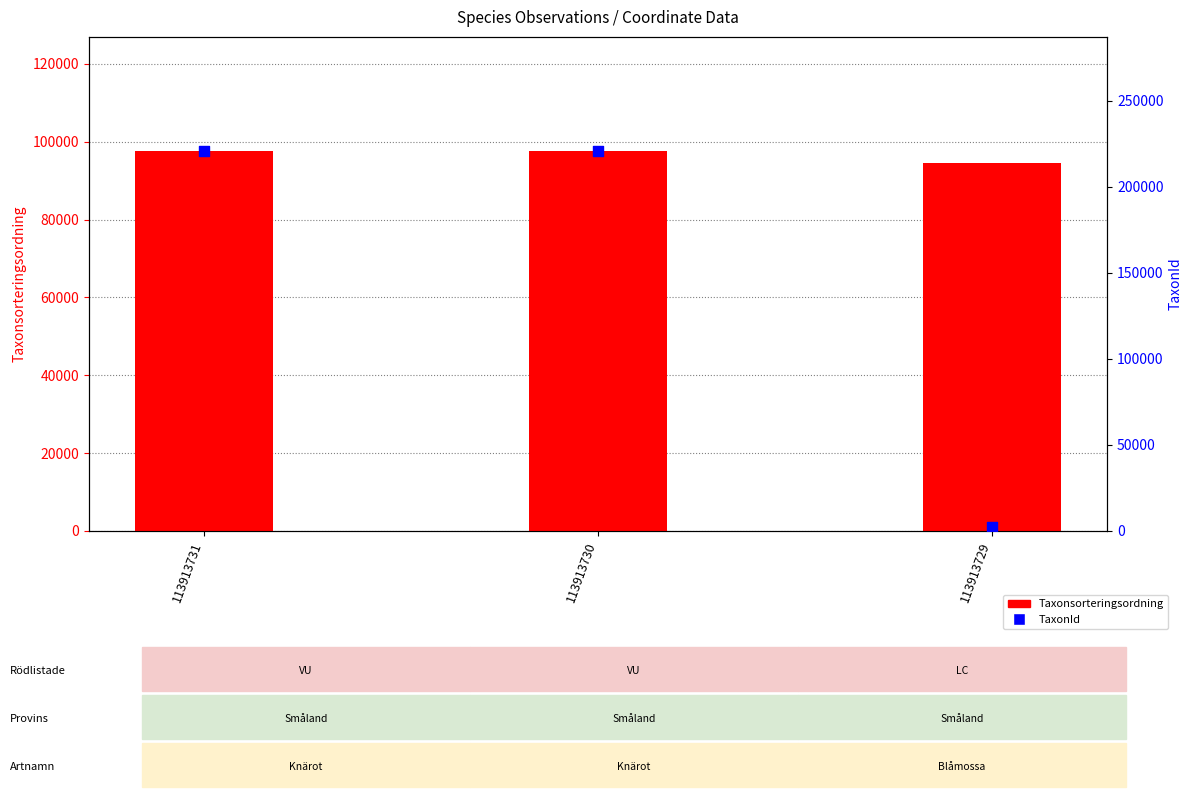

At how many categories does at least one series exceed 91071?

3